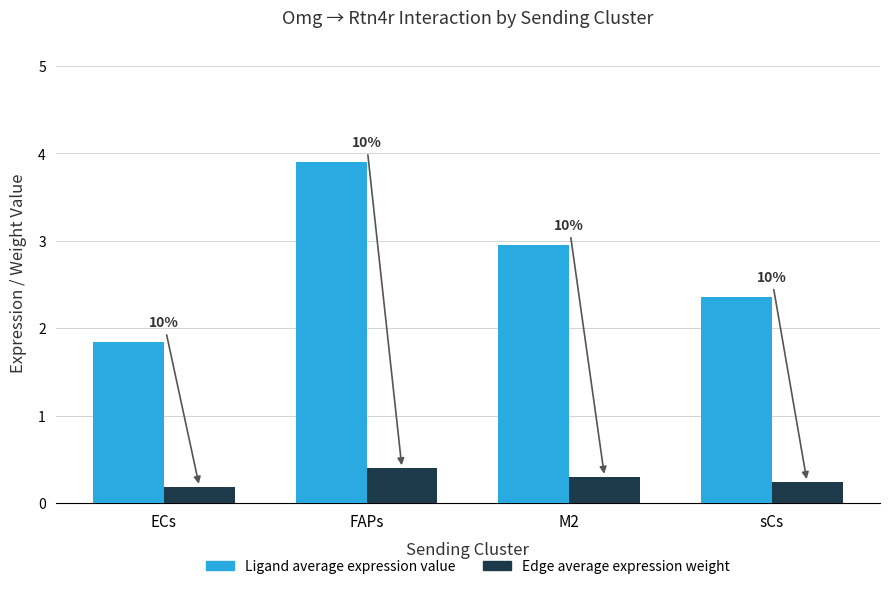

What are all the series names shown in the legend?

Ligand average expression value, Edge average expression weight